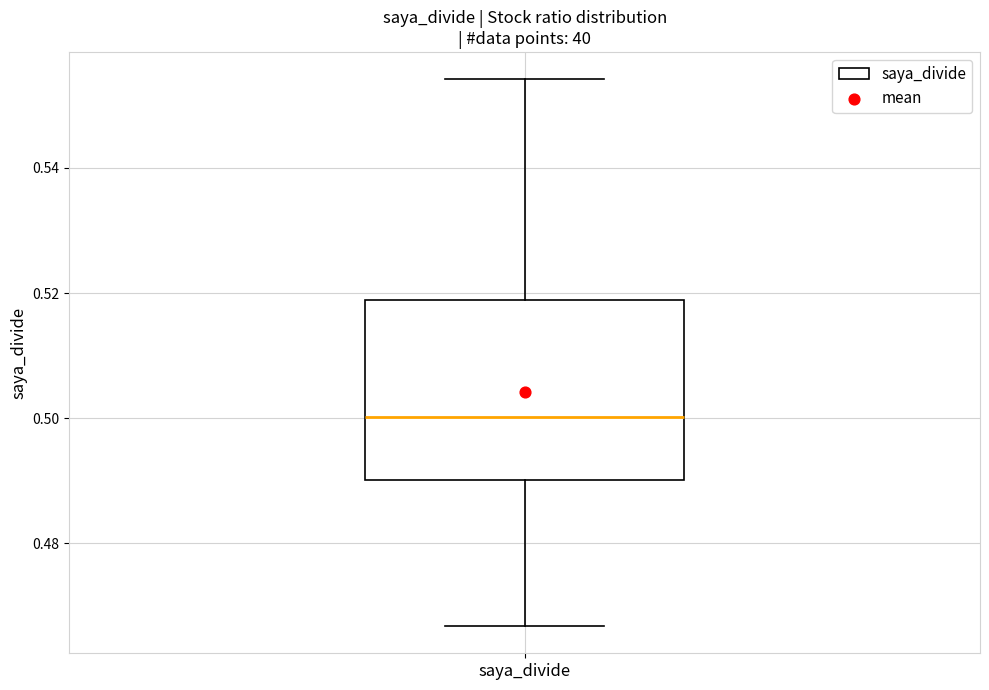

Read this box plot against the y-axis: the position of the median line, the range covered by the box, and the ends of both whiskers. The values are not printed on the chart, so give them approximately, as read against the axis.

median 0.500, box 0.490 to 0.518, whiskers 0.466 to 0.554